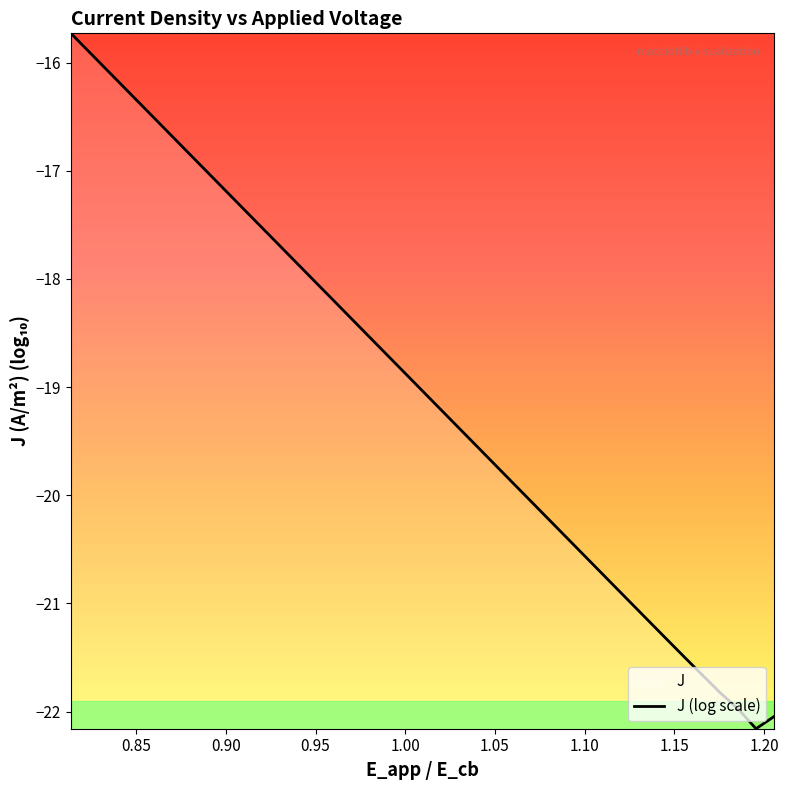

What is the difference between the maximum and minimum values?

6.4